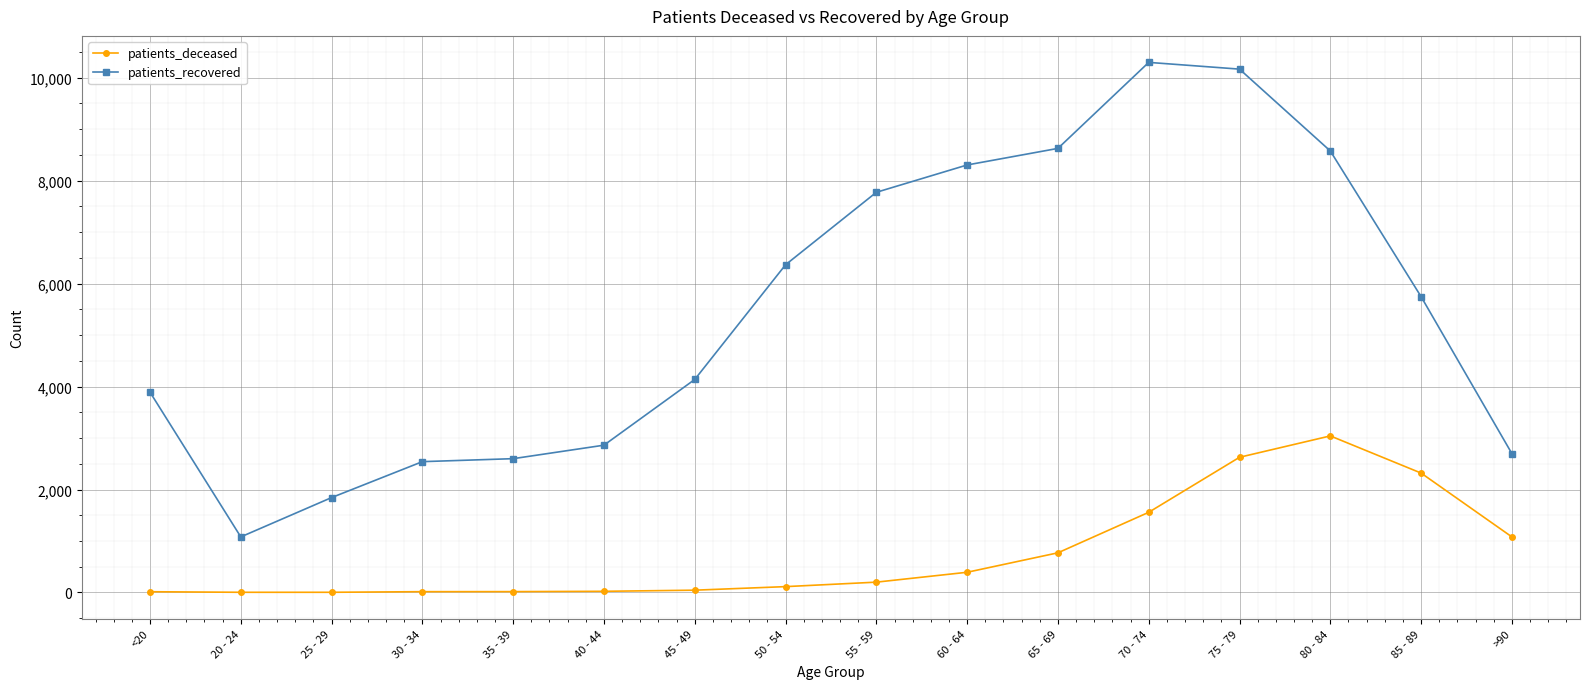

How many data points does each series have?

16